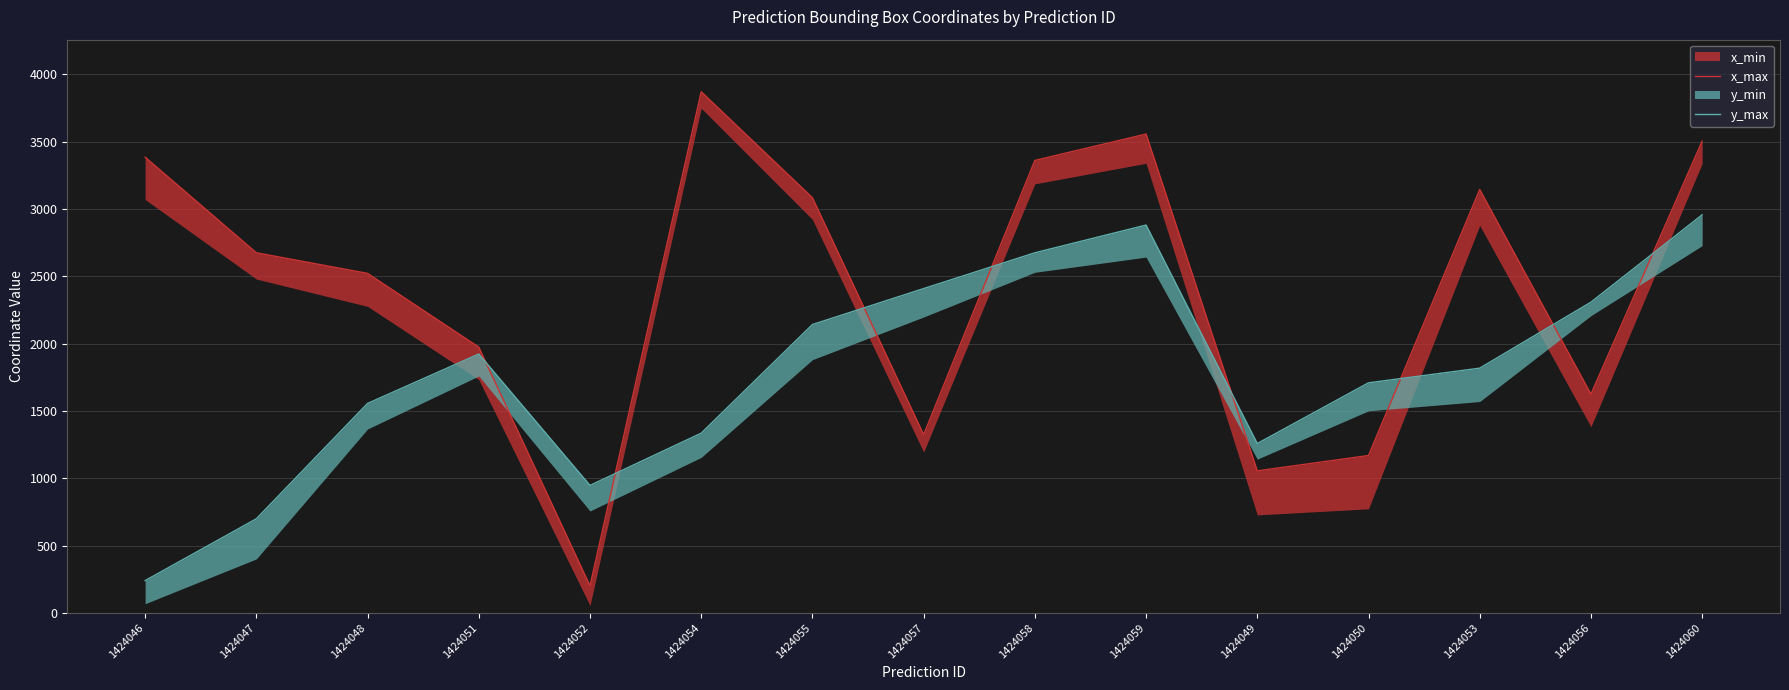

In y_max, how many points are higher than both neighbors (excluding endpoints)?

2